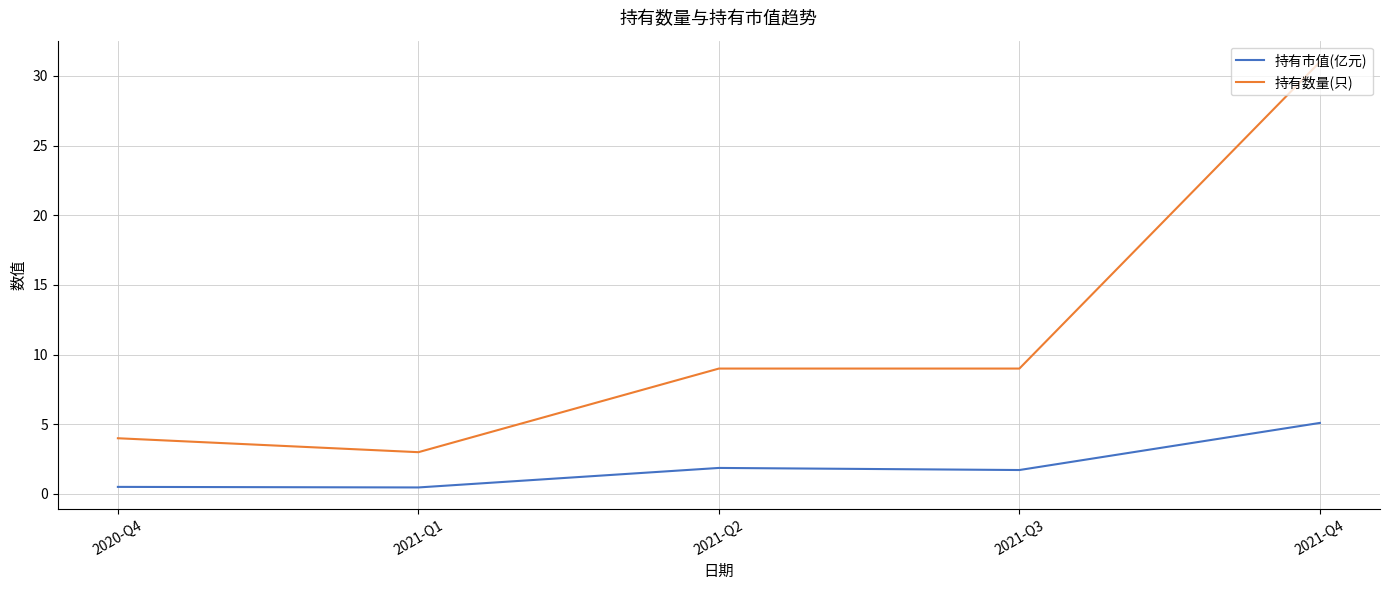

What is the difference between the maximum and second lowest values in the 持有市值(亿元) series?

4.6